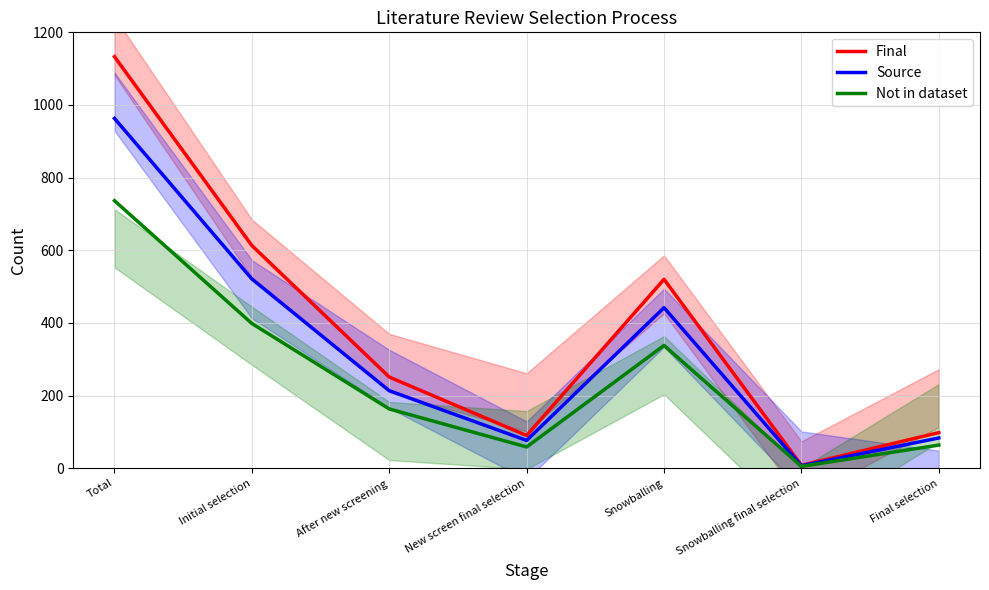

How many values in the Not in dataset series exceed 163?

4